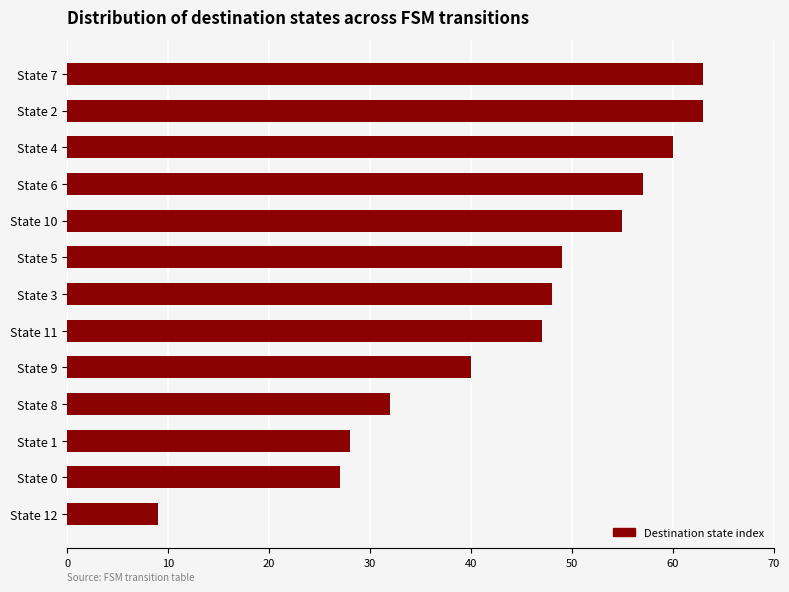

What is the ratio of the value at State 3 to the value at State 10?

0.9